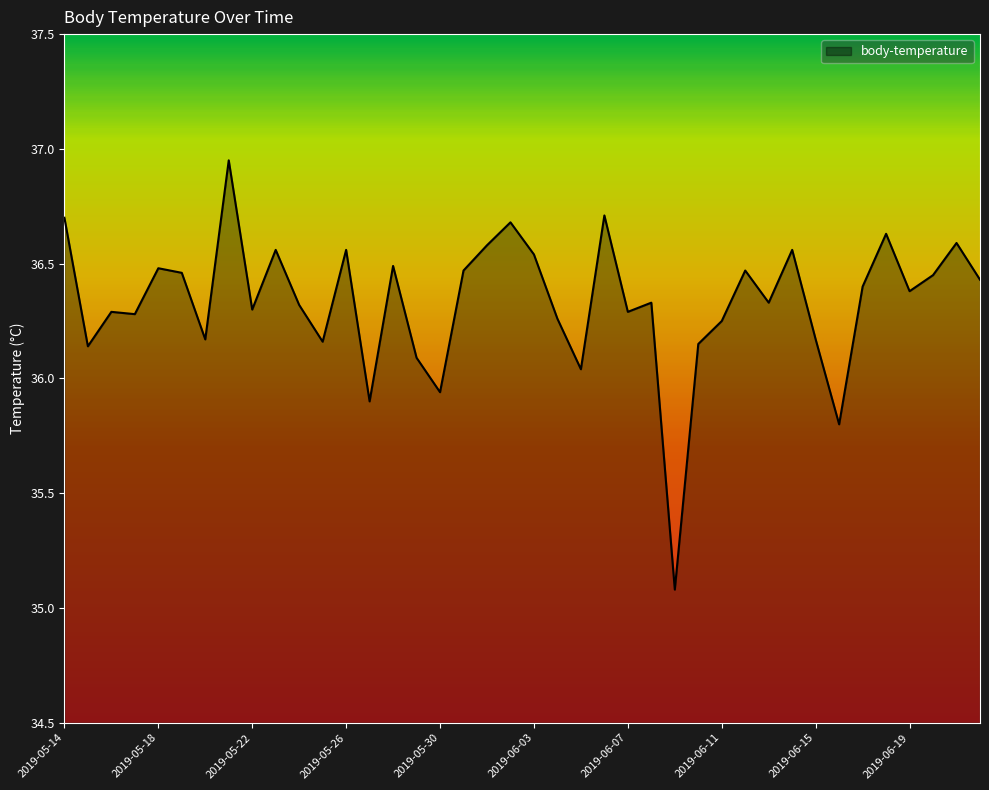

What is the difference between the maximum and minimum values?

1.9